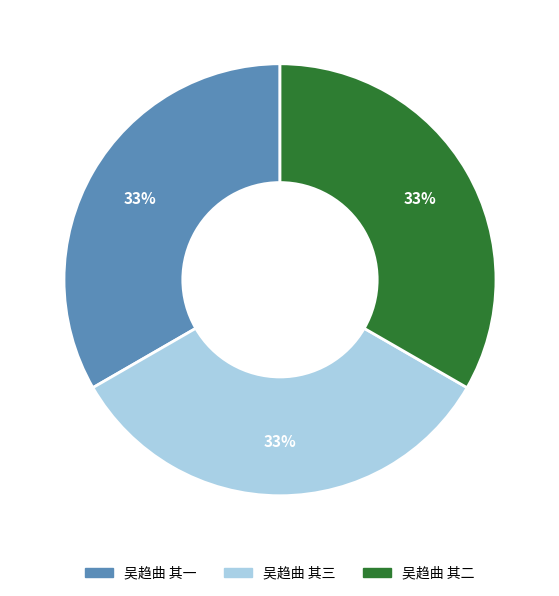

How many slices are in this pie chart?

3